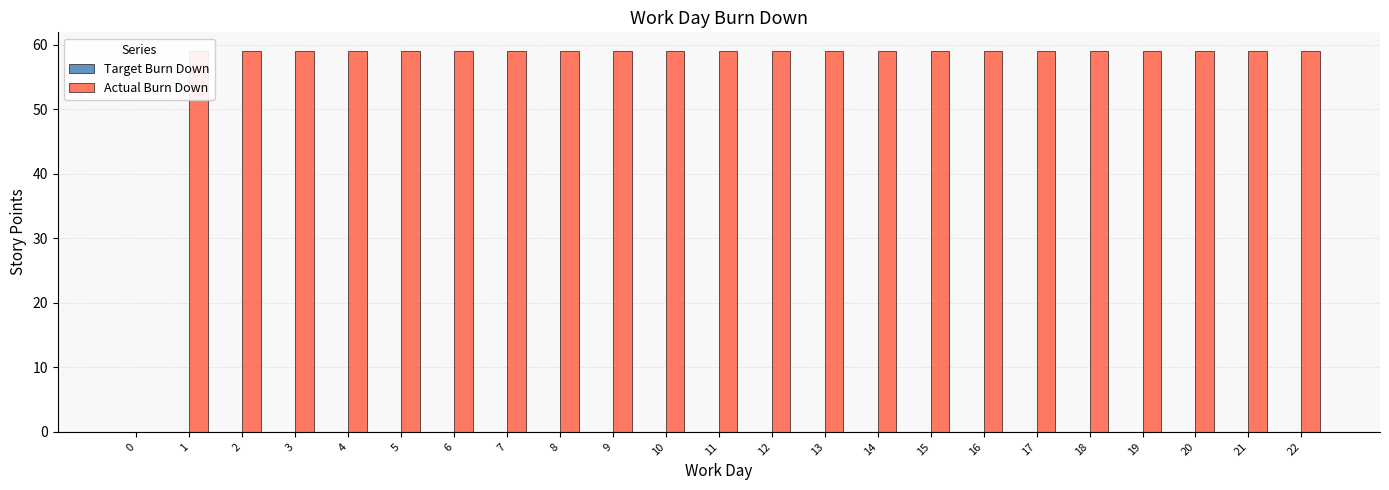

The value of Target Burn Down at 14 is 0. True or false?

True